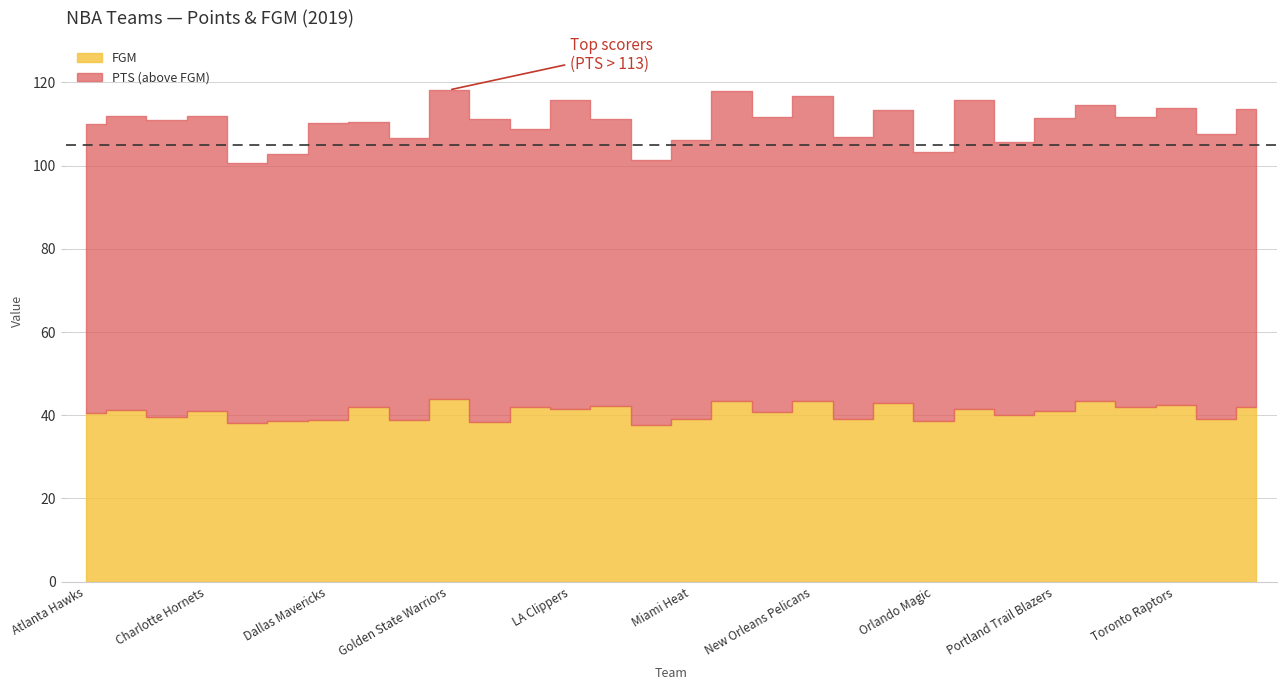

Which category has the highest value across all series?

Golden State Warriors